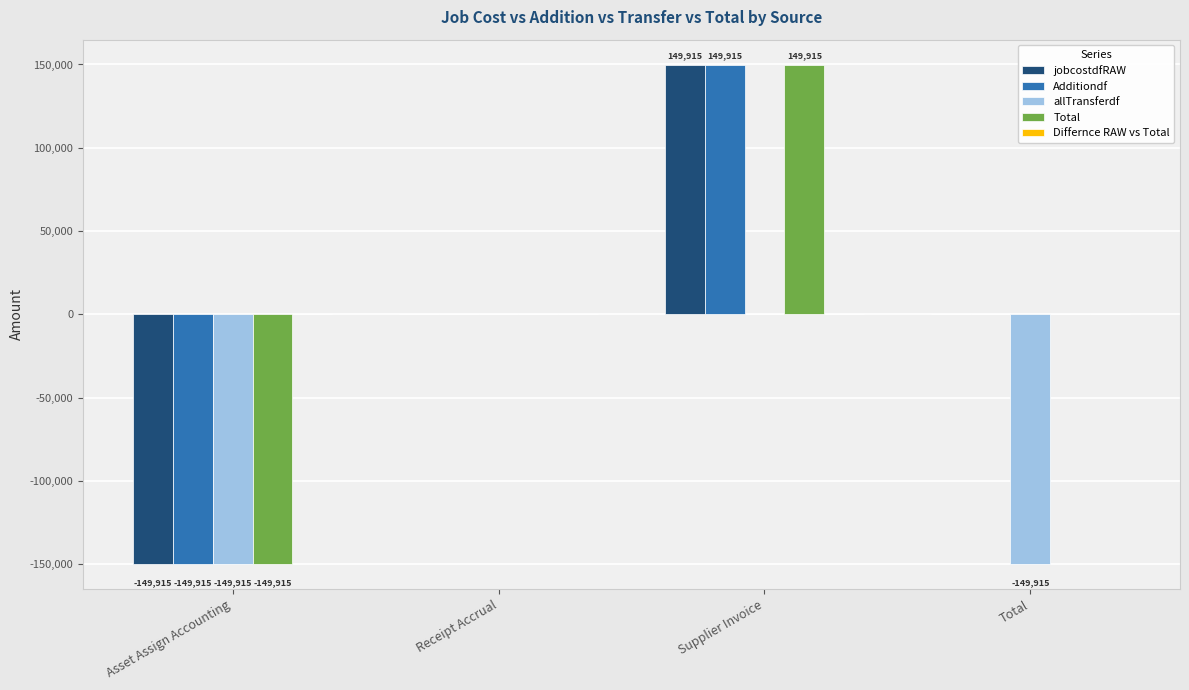

Count the number of data series in this chart.

4